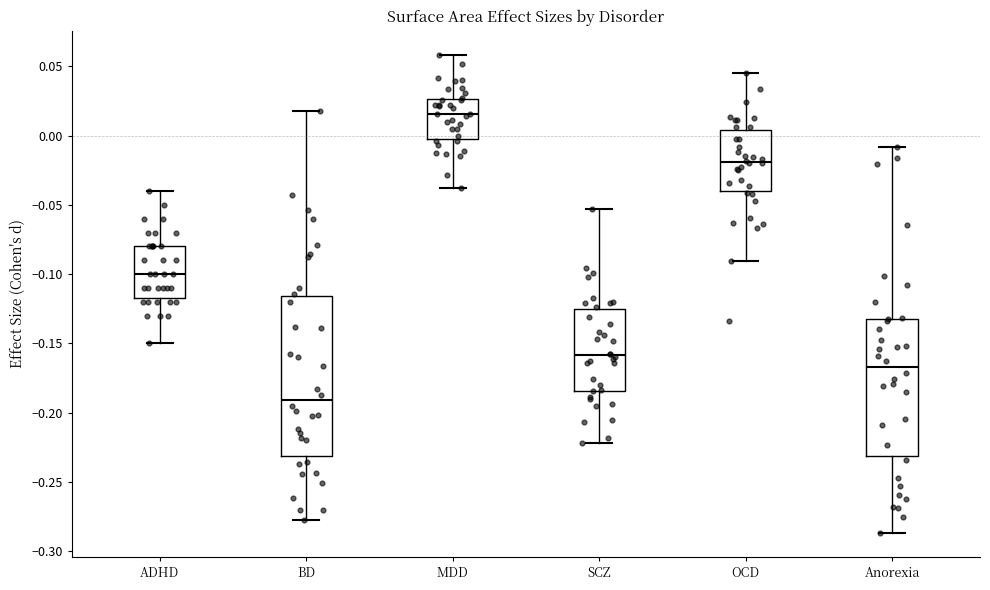

Which box is the tallest, from its lower edge to its upper edge?

BD